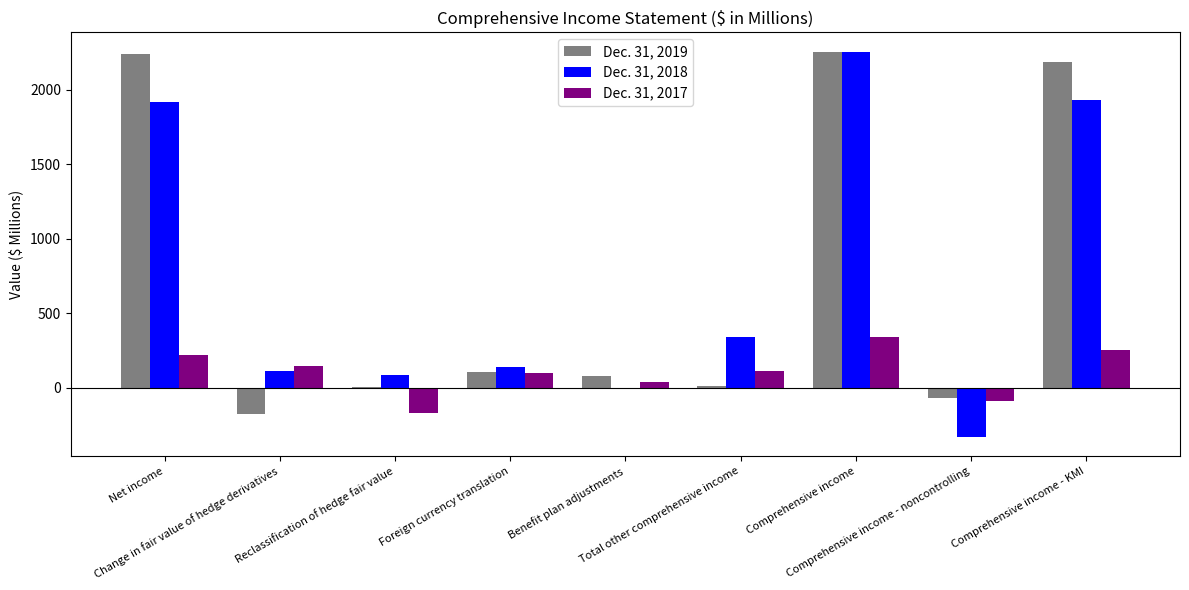

The Dec. 31, 2018 series shows 2886 at Net income. True or false?

False